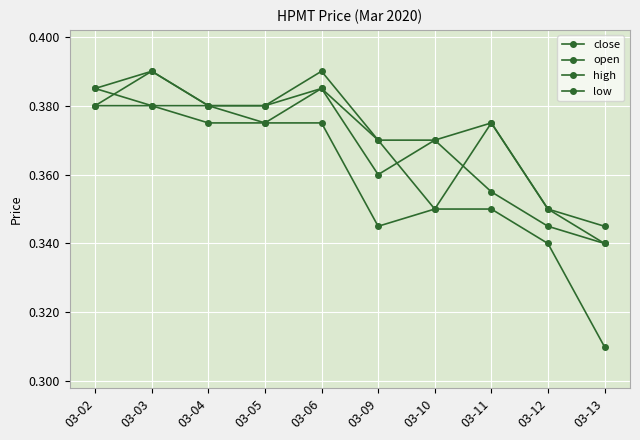

Rank the series at 03-10 from highest to lowest value.

close, high, open, low